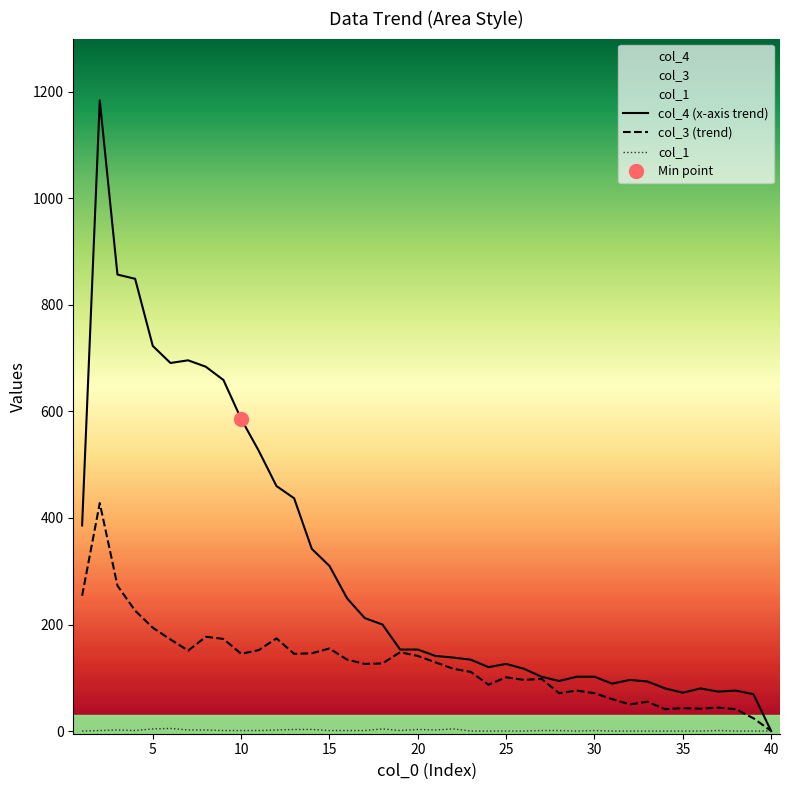

The col_1 series shows 2 at 37. True or false?

False